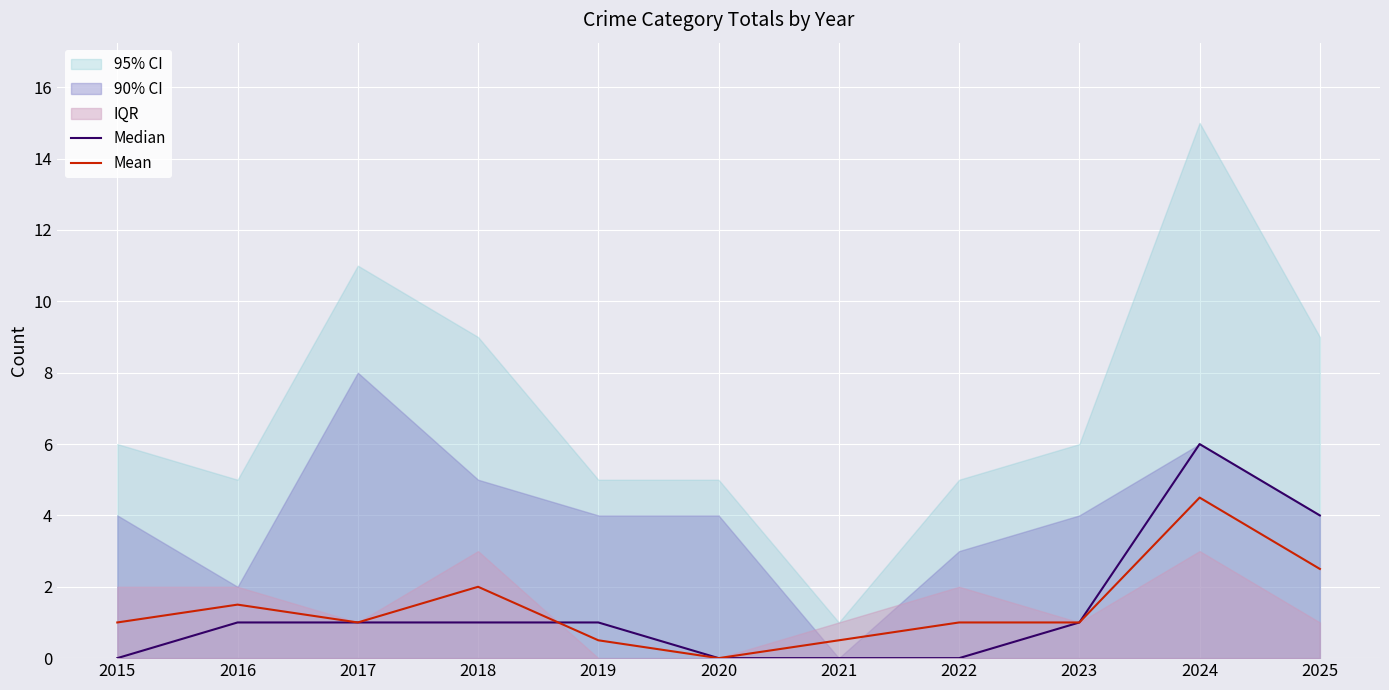

True or false: Mean has a value of 0.5 at 2021.

True